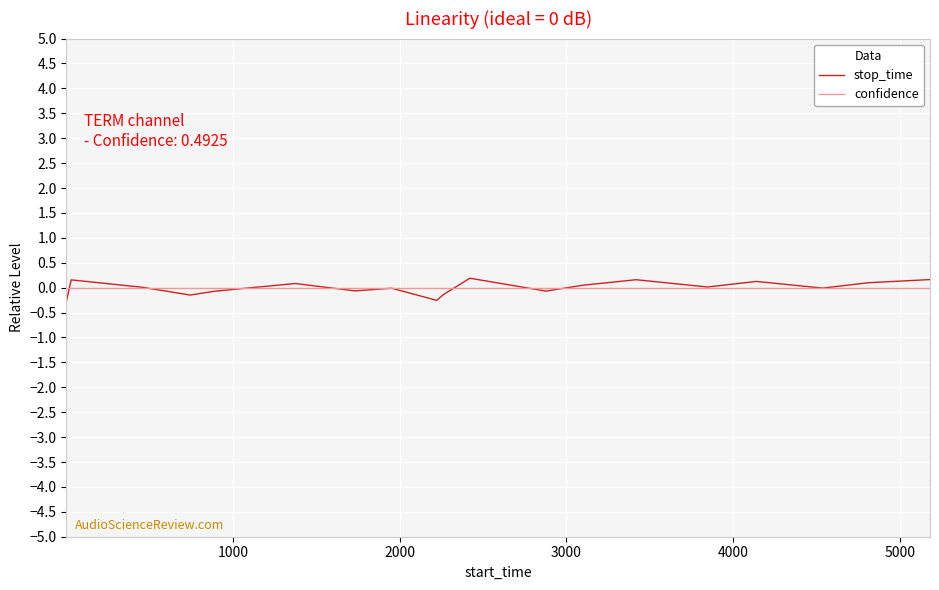

Which series has the largest range (max minus min)?

stop_time